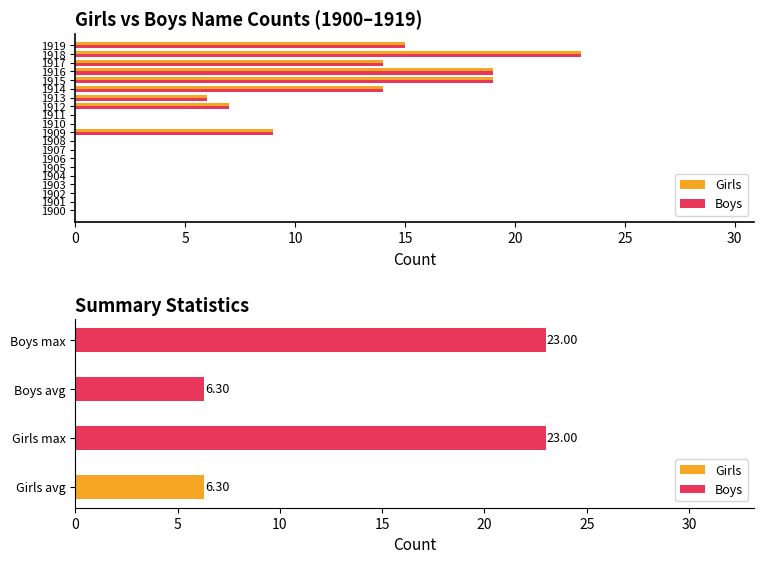

Reading left to right, what are all the values shown in this chart?

Girls: 0	0	0	0	0	0	0	0	0	9	0	0	7	6	14	19	19	14	23	15
Boys: 0	0	0	0	0	0	0	0	0	9	0	0	7	6	14	19	19	14	23	15